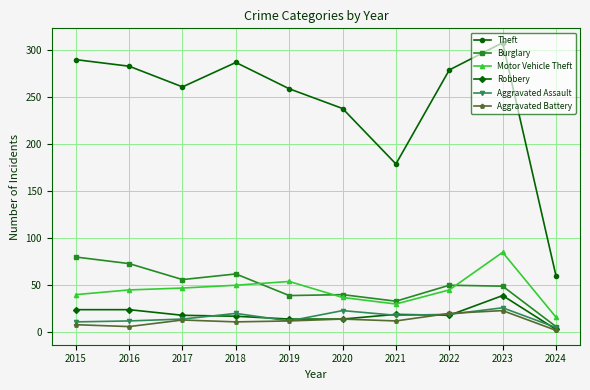

What value does the Aggravated Assault series have at 2021?

18